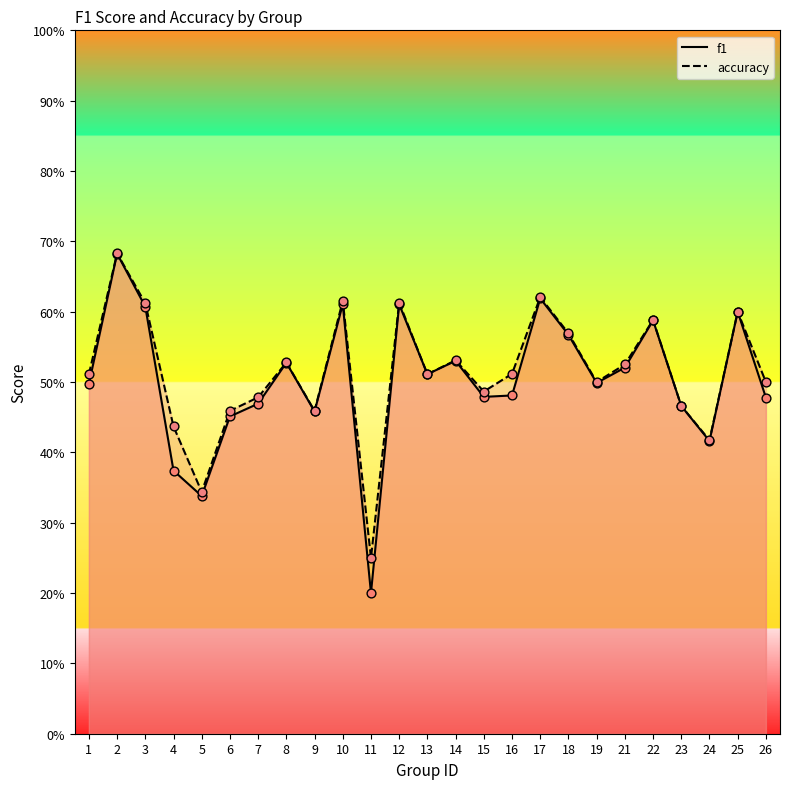

At how many categories does at least one series exceed 0?

25